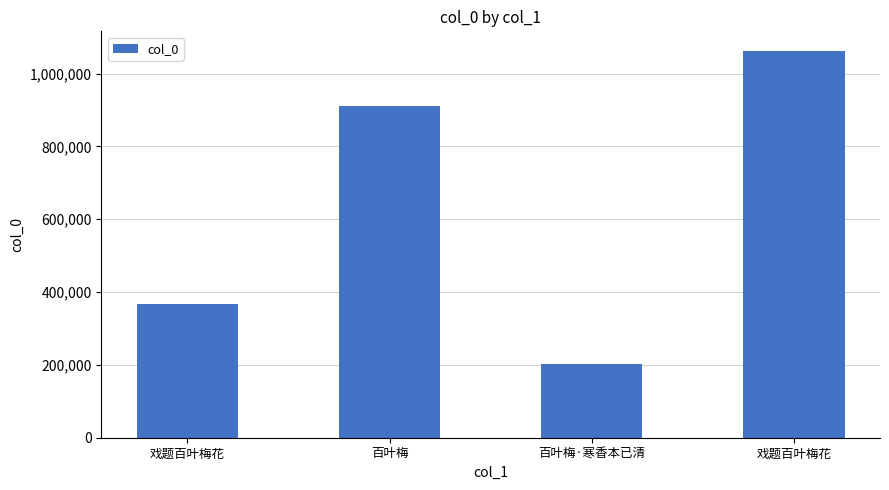

What is the change in value from 戏题百叶梅花 to 百叶梅·寒香本已清?

-165790